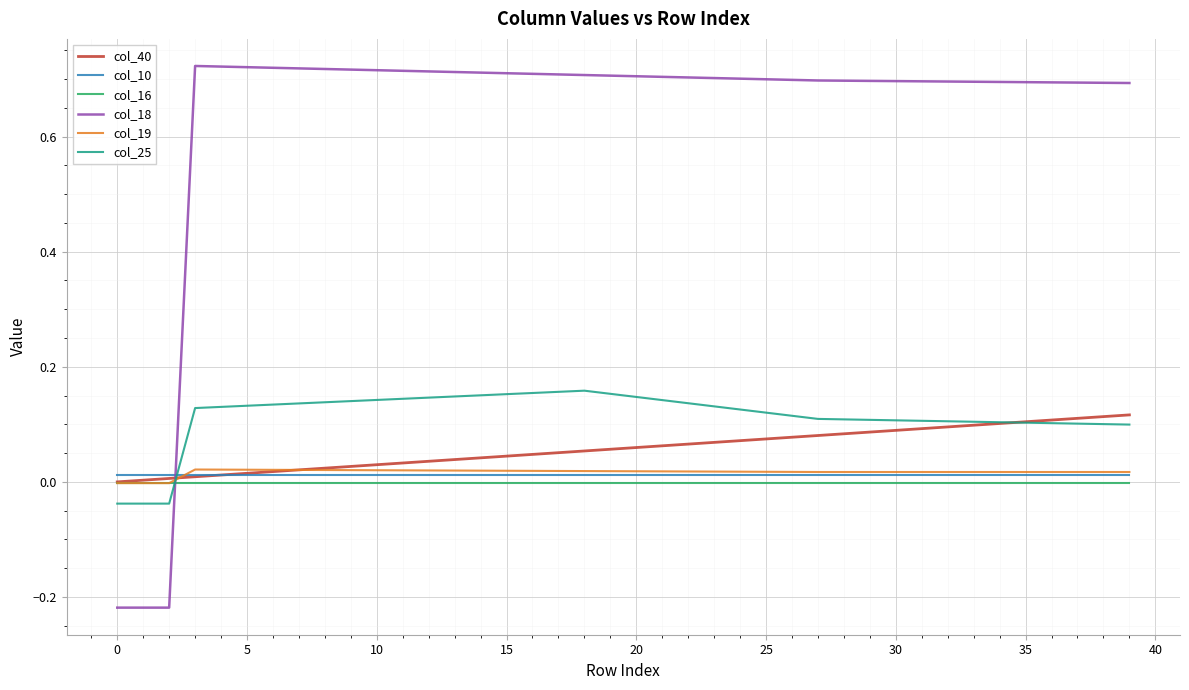

Which series has the largest range (max minus min)?

col_18